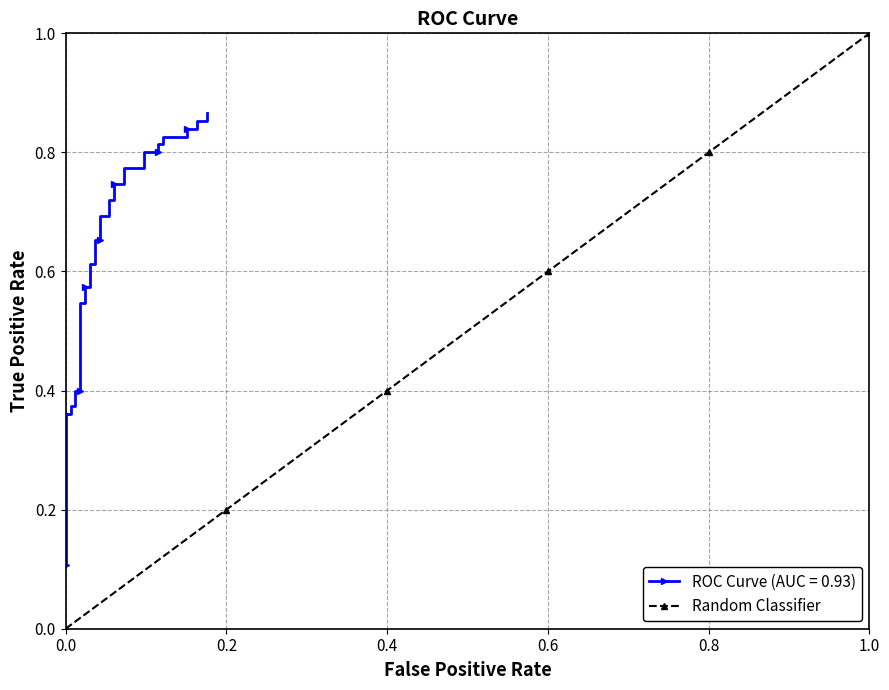

True or false: there are more than 2 points higher than both neighbors.

False